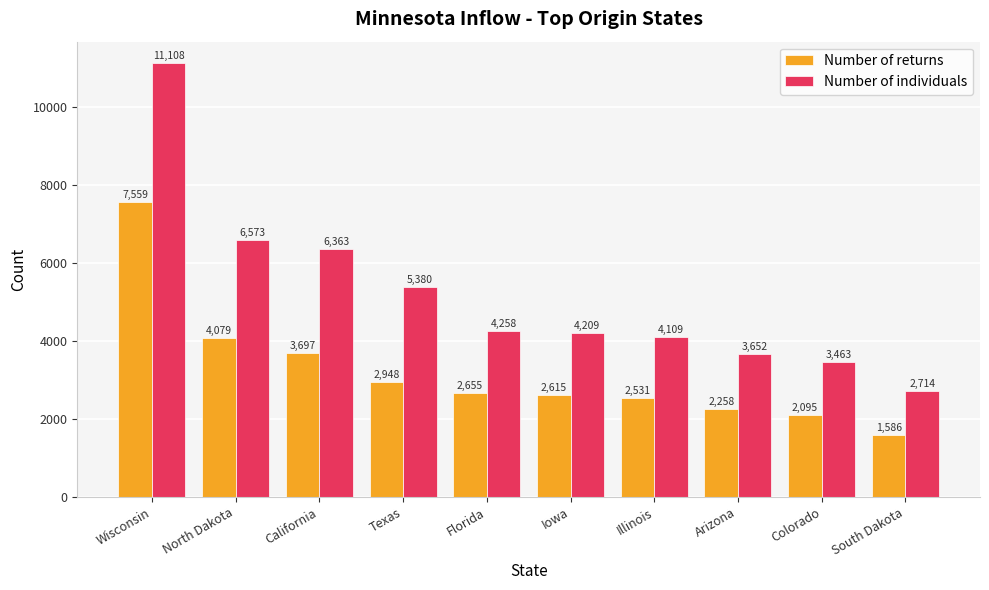

The value of Number of returns at Illinois is 976. True or false?

False